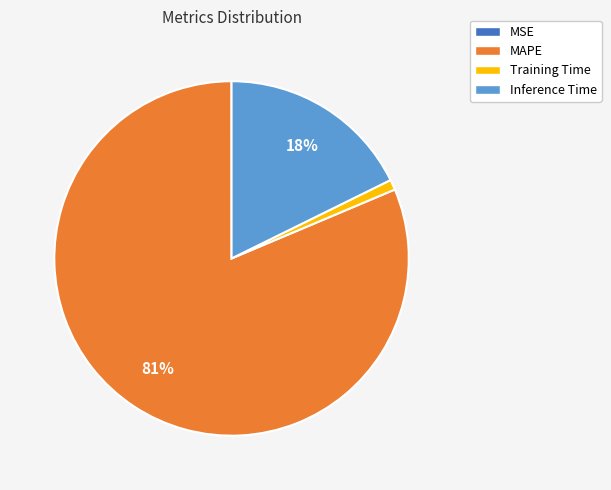

Is there a majority slice in this chart?

Yes